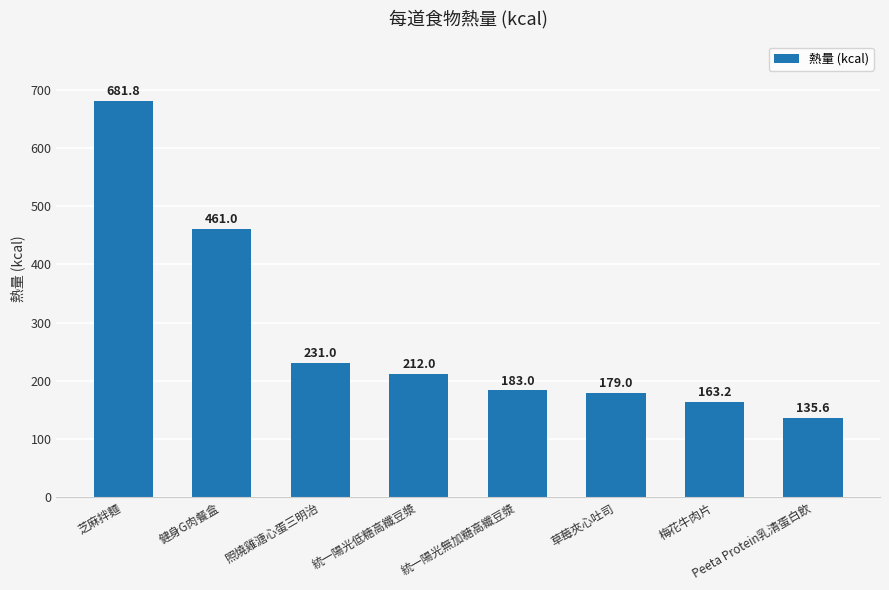

Between 芝麻拌麵 and 草莓夾心吐司, which is larger?

芝麻拌麵